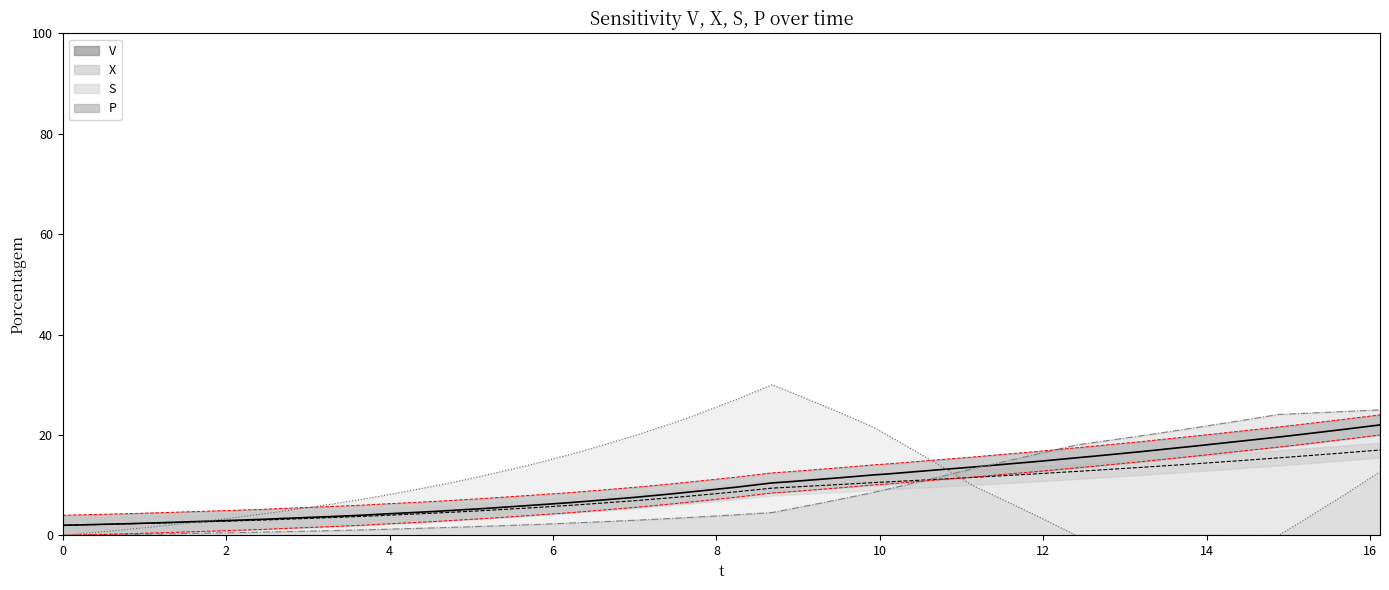

What is the difference between the maximum and second lowest values in the V series?

19.9